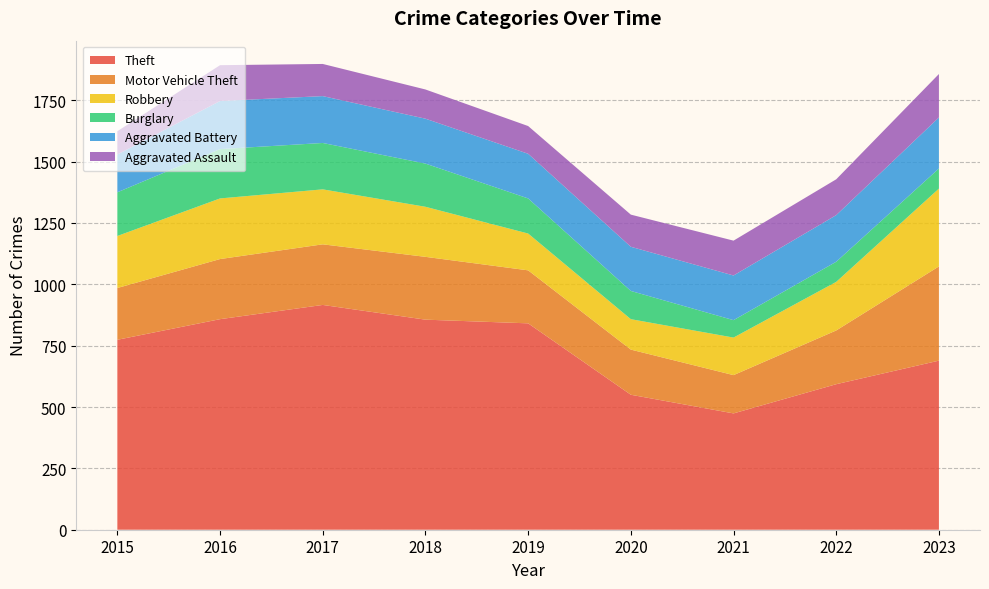

Reading left to right, what are all the values shown in this chart?

Theft: 2015=774	2016=858	2017=916	2018=856	2019=841	2020=550	2021=474	2022=593	2023=689
Motor Vehicle Theft: 2015=211	2016=245	2017=247	2018=256	2019=216	2020=184	2021=156	2022=219	2023=384
Robbery: 2015=212	2016=247	2017=224	2018=204	2019=150	2020=124	2021=153	2022=198	2023=317
Burglary: 2015=178	2016=201	2017=189	2018=176	2019=143	2020=115	2021=71	2022=82	2023=82
Aggravated Battery: 2015=154	2016=196	2017=191	2018=183	2019=182	2020=180	2021=182	2022=190	2023=208
Aggravated Assault: 2015=95	2016=146	2017=131	2018=119	2019=113	2020=131	2021=142	2022=146	2023=177